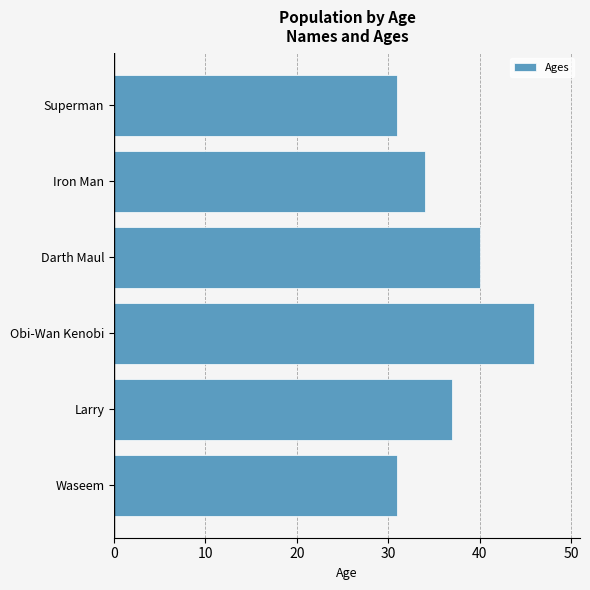

Which label corresponds to the largest value in the chart?

Obi-Wan Kenobi